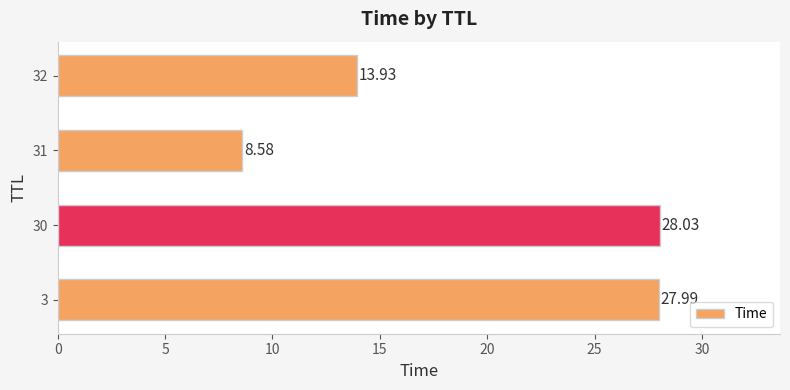

What is the minimum value shown in the chart?

8.6